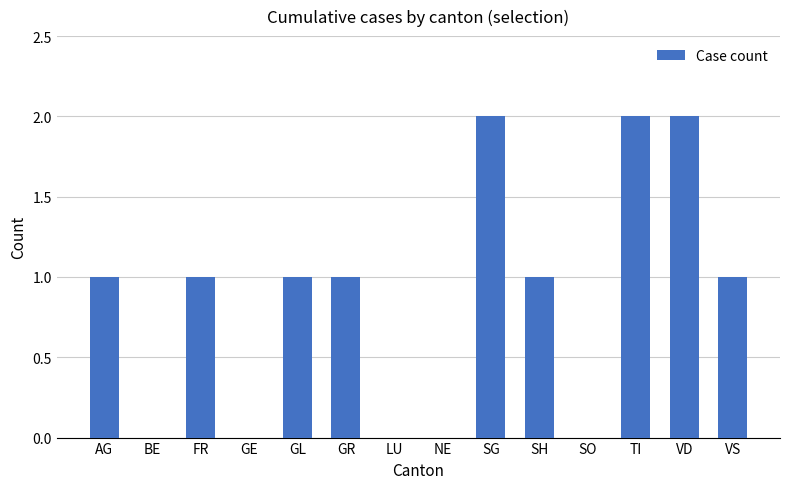

The chart shows a value of 1 at GL. True or false?

True